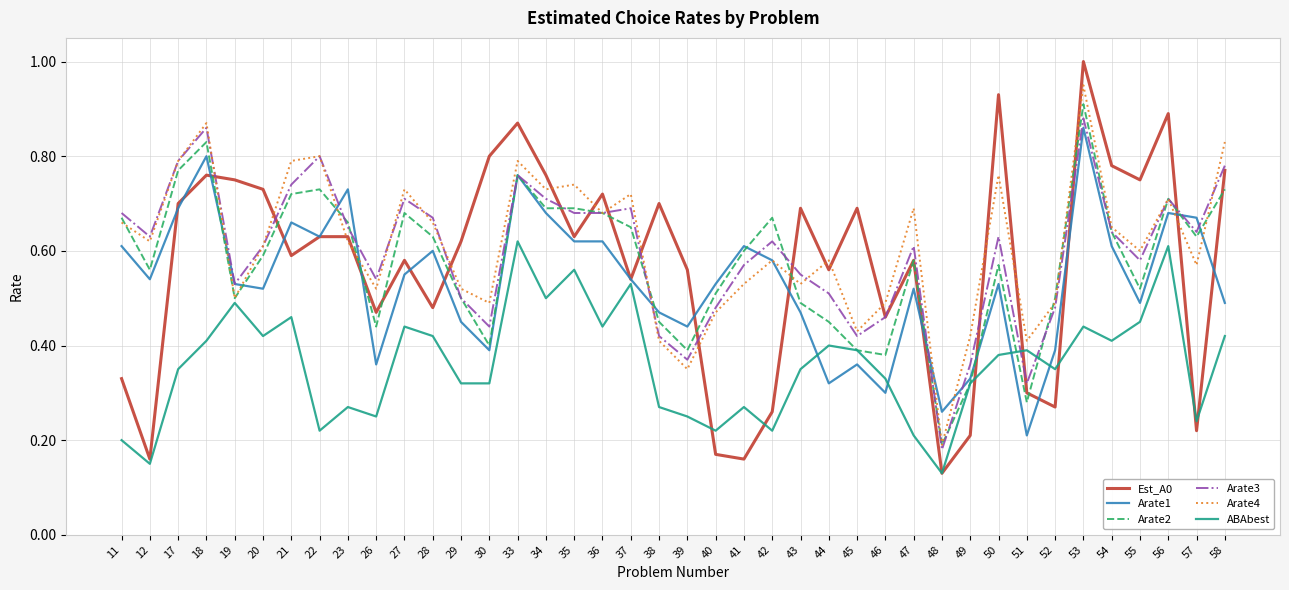

Which category has the highest value in the Arate4 series?

53